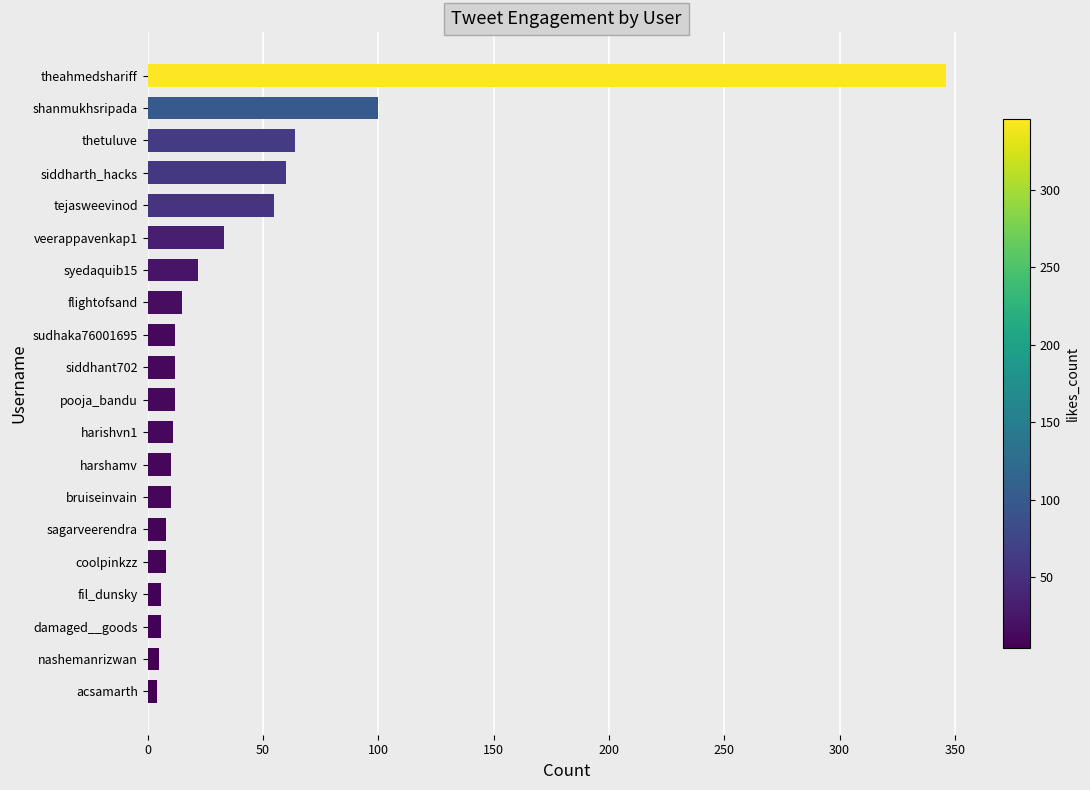

What is the change in value from sudhaka76001695 to tejasweevinod?

+43